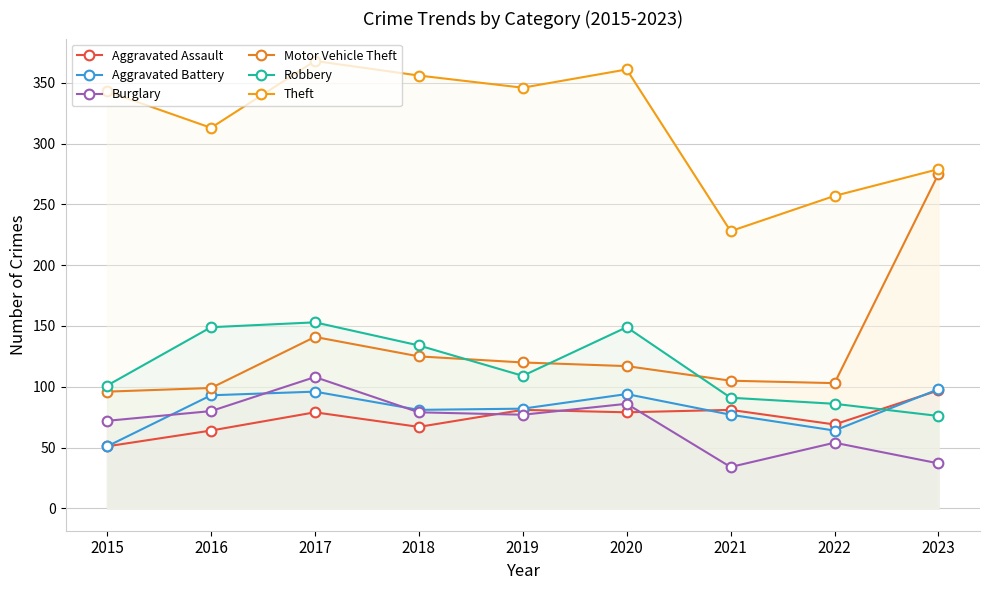

At how many categories does at least one series exceed 294?

6